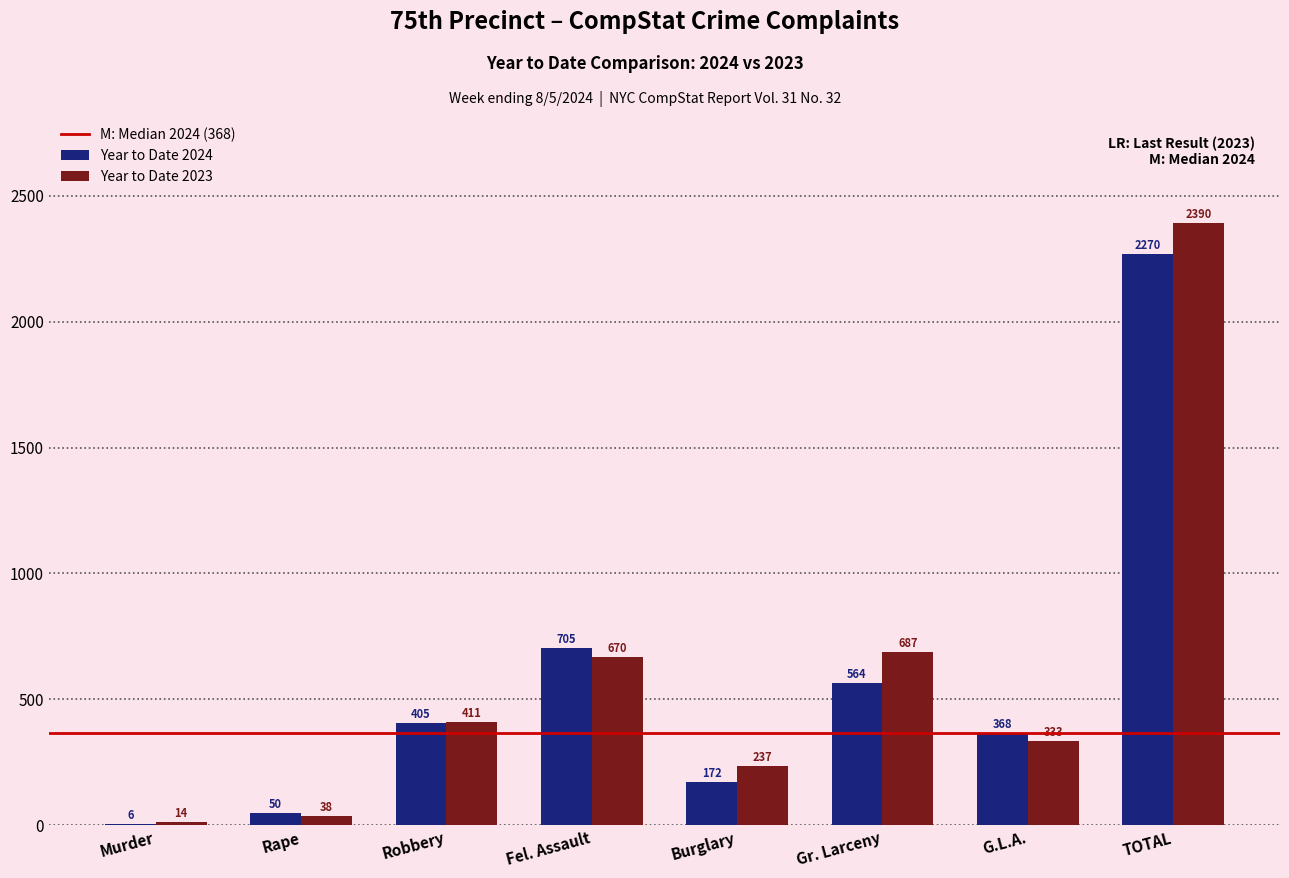

Reading left to right, what are all the values shown in this chart?

Year to Date 2024: Murder=6	Rape=50	Robbery=405	Fel. Assault=705	Burglary=172	Gr. Larceny=564	G.L.A.=368	TOTAL=2270
Year to Date 2023: Murder=14	Rape=38	Robbery=411	Fel. Assault=670	Burglary=237	Gr. Larceny=687	G.L.A.=333	TOTAL=2390